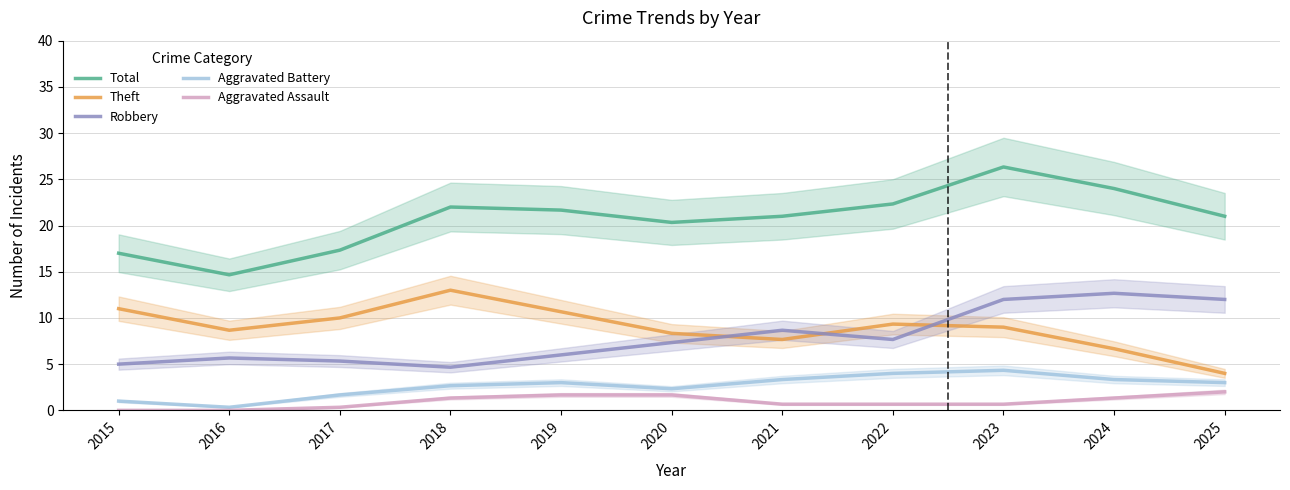

Is this an area chart (filled region under the line)?

No